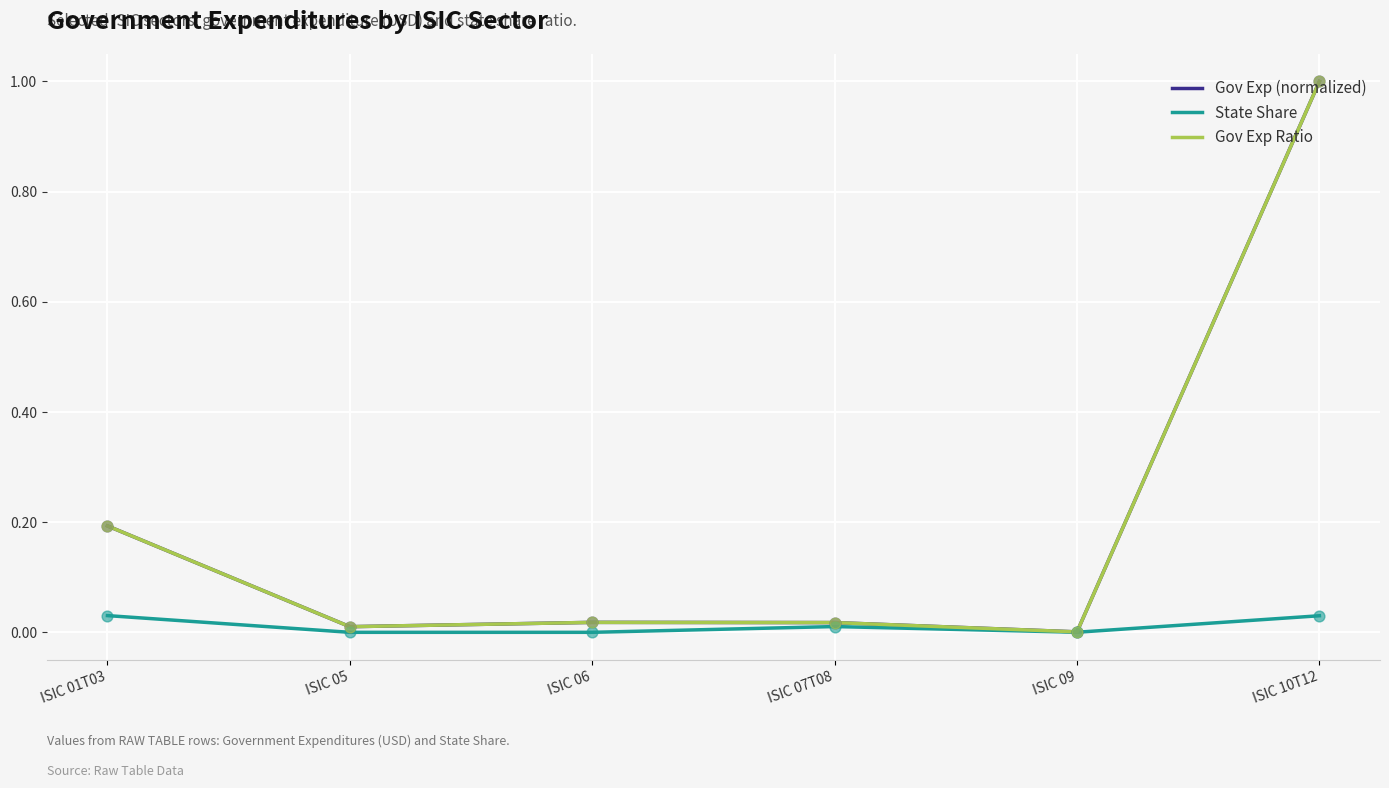

Does the chart have visible grid lines?

Yes